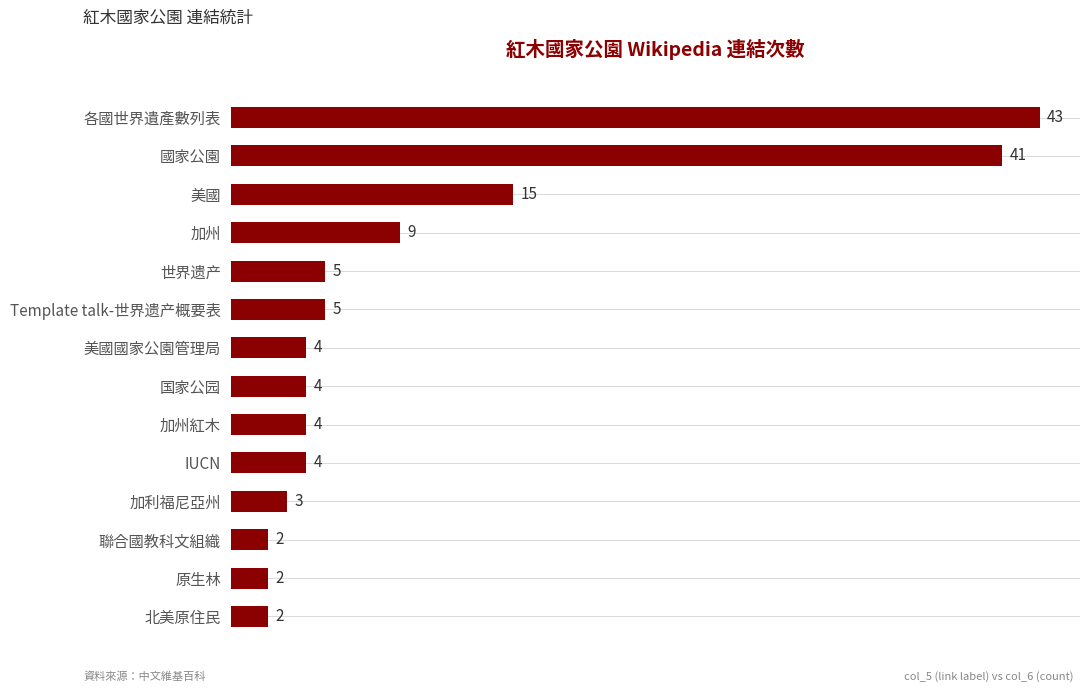

How many bars are there in total?

14